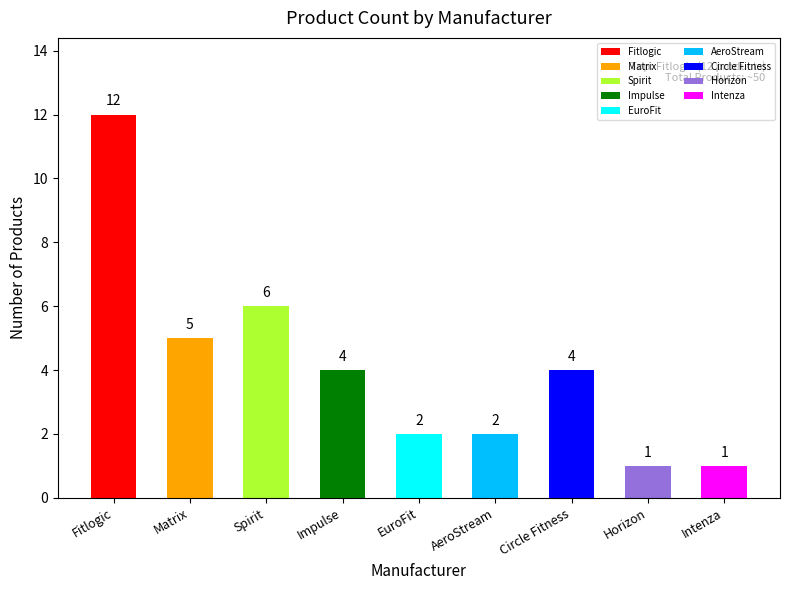

Which has a higher value, Impulse or Fitlogic?

Fitlogic